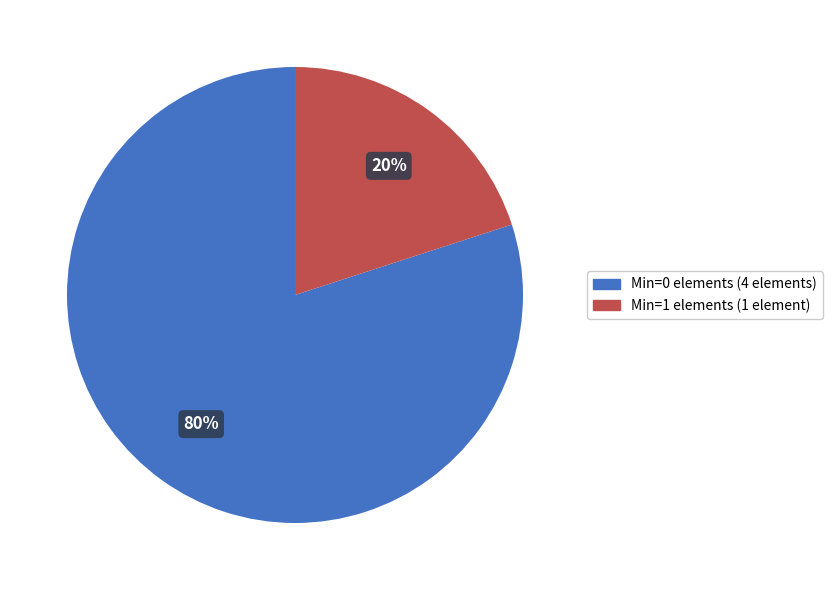

Is there a majority slice in this chart?

Yes